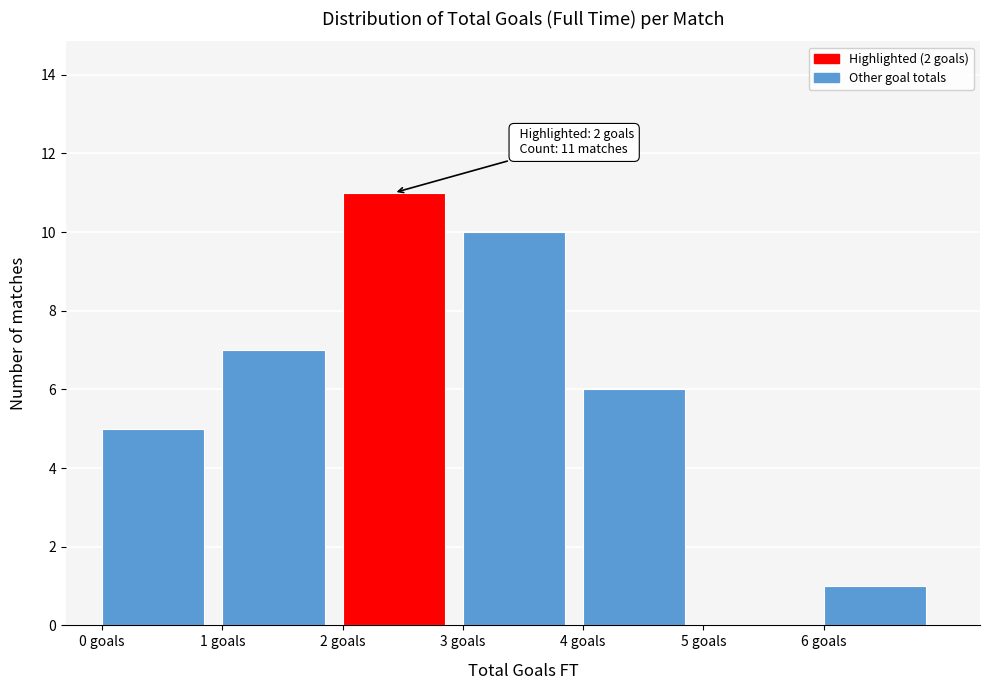

Which range on the x-axis has the tallest bar?

2 to 3